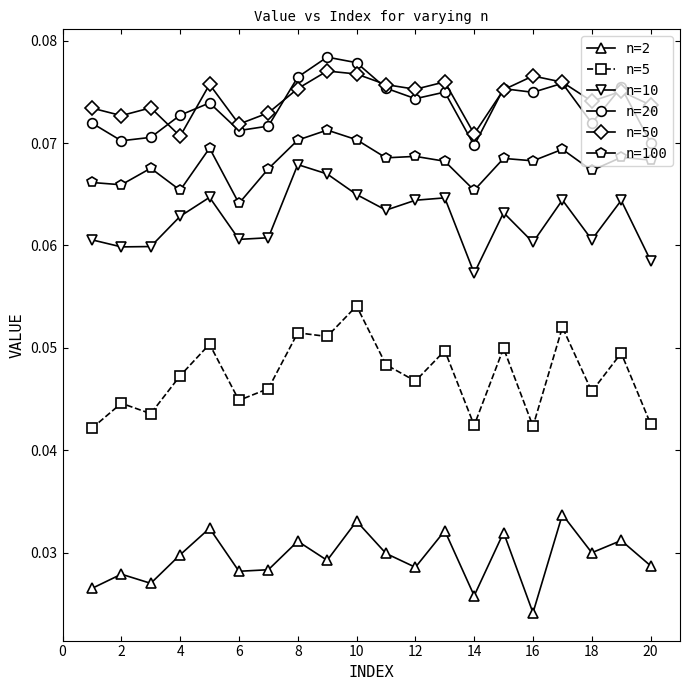

How many n=50 values are between 0 and 1?

20